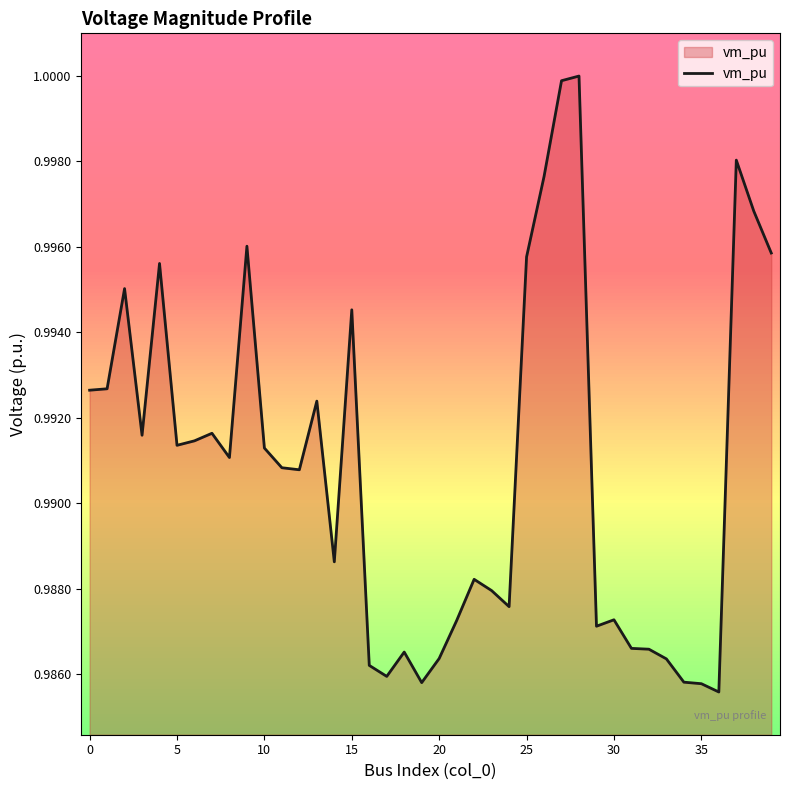

Does the chart display data point markers on the line(s)?

No